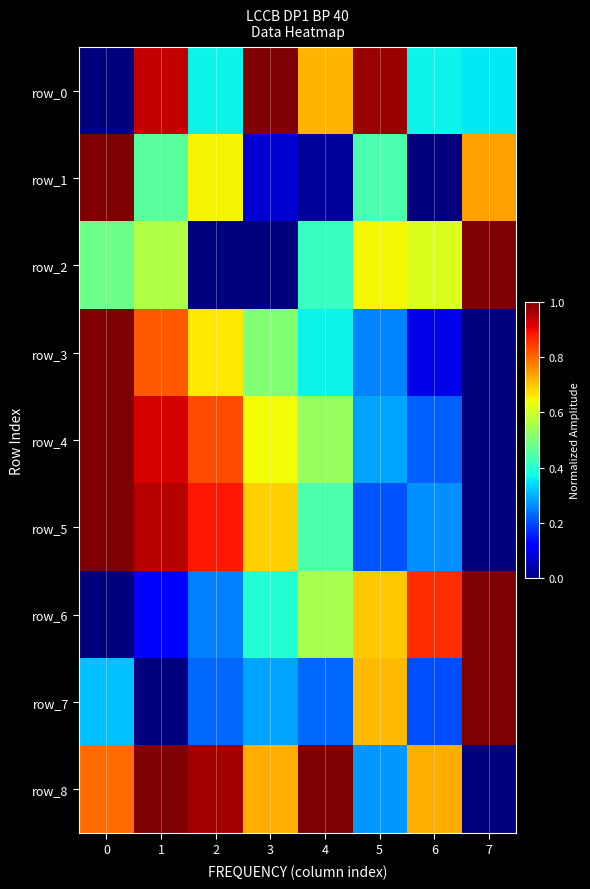

At how many categories does at least one series exceed 0?

8